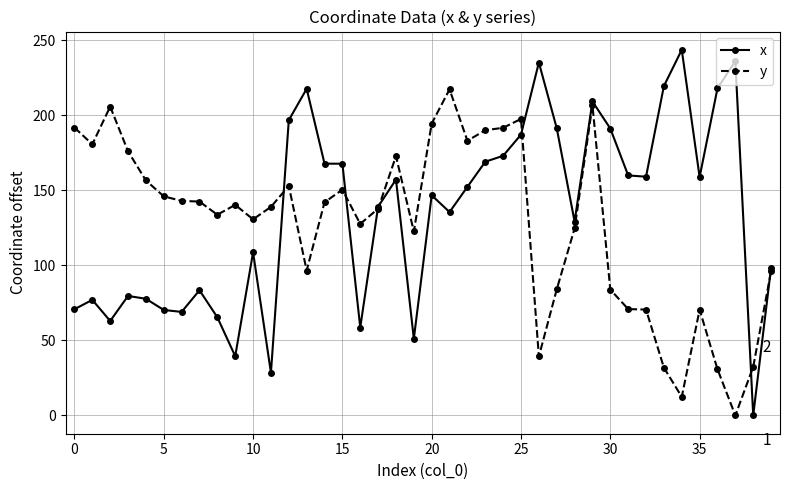

In y, how many points are lower than both neighbors (excluding endpoints)?

10